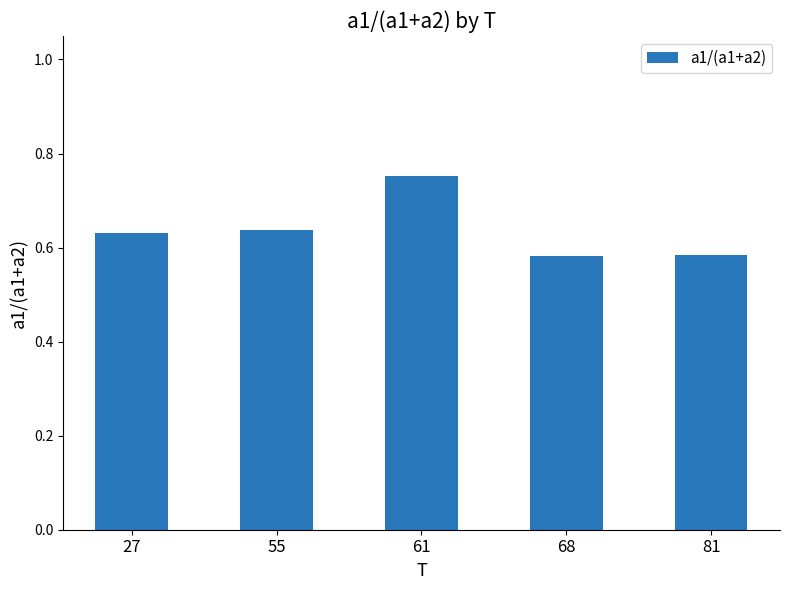

Which label corresponds to the largest value in the chart?

61